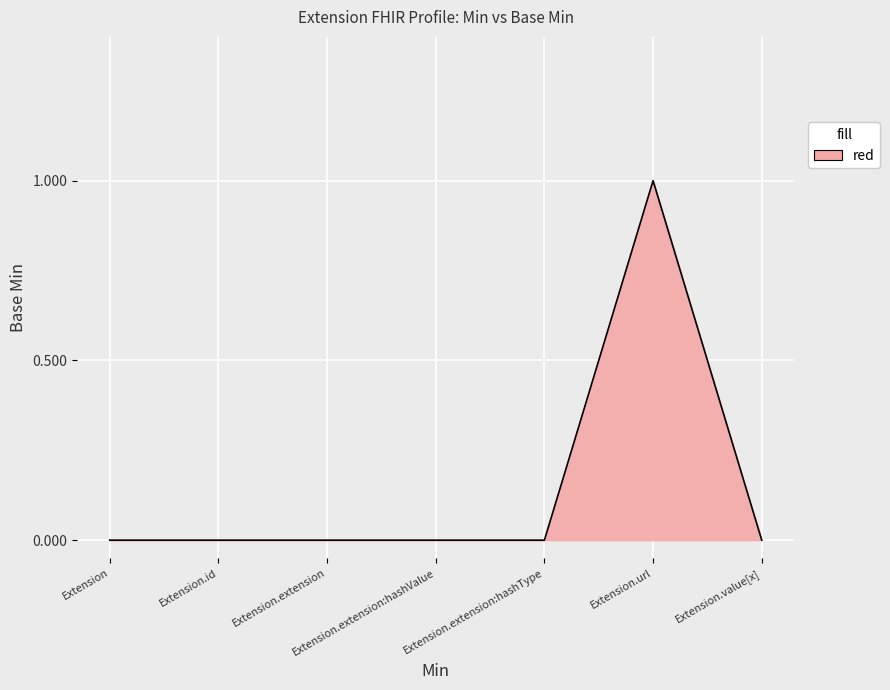

True or false: the data has more than 0 interior local peaks.

True